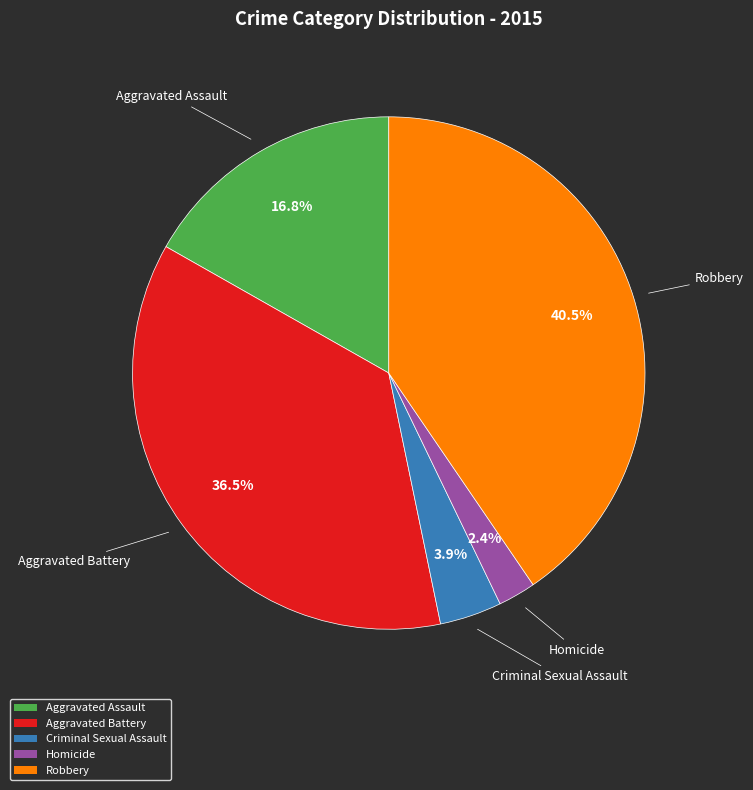

Is there any slice that represents more than half of the pie?

No